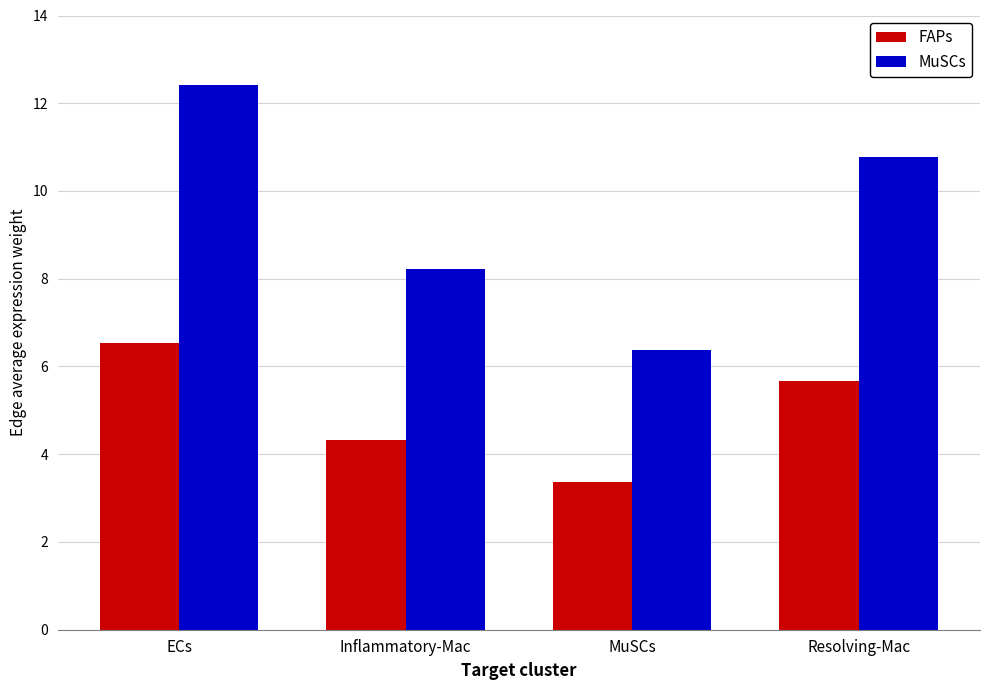

How many bars are there in each group?

2